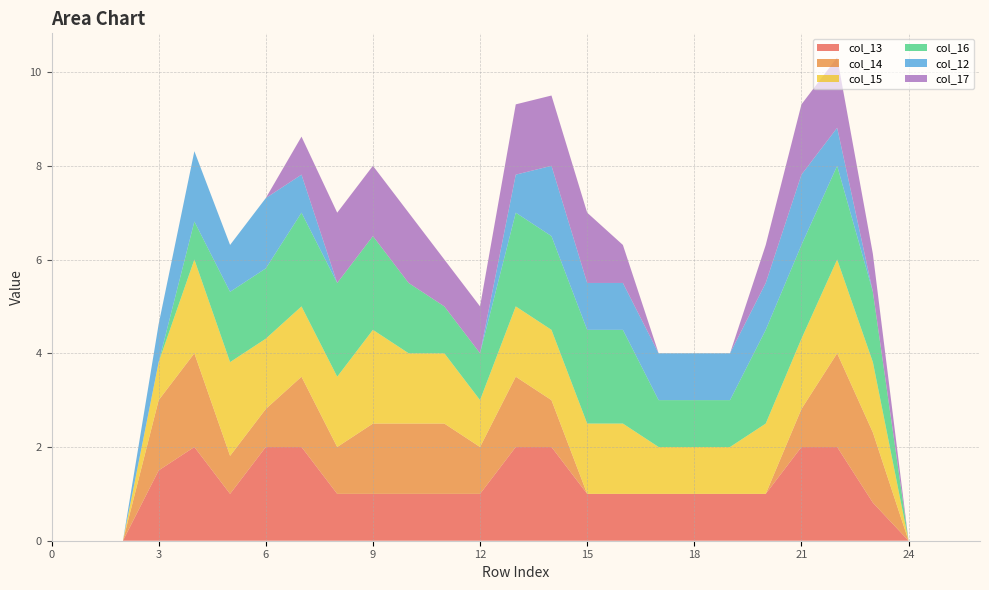

Reading left to right, extract all data points from this chart.

col_13: 0.0	0.0	0.0	1.5	2.0	1.0	2.0	2.0	1.0	1.0	1.0	1.0	1.0	2.0	2.0	1.0	1.0	1.0	1.0	1.0	1.0	2.0	2.0	0.8	0.0	0.0	0.0
col_14: 0.0	0.0	0.0	1.5	2.0	0.8	0.8	1.5	1.0	1.5	1.5	1.5	1.0	1.5	1.0	0.0	0.0	0.0	0.0	0.0	0.0	0.8	2.0	1.5	0.0	0.0	0.0
col_15: 0.0	0.0	0.0	0.8	2.0	2.0	1.5	1.5	1.5	2.0	1.5	1.5	1.0	1.5	1.5	1.5	1.5	1.0	1.0	1.0	1.5	1.5	2.0	1.5	0.0	0.0	0.0
col_16: 0.0	0.0	0.0	0.0	0.8	1.5	1.5	2.0	2.0	2.0	1.5	1.0	1.0	2.0	2.0	2.0	2.0	1.0	1.0	1.0	2.0	2.0	2.0	1.5	0.0	0.0	0.0
col_12: 0.0	0.0	0.0	0.8	1.5	1.0	1.5	0.8	0.0	0.0	0.0	0.0	0.0	0.8	1.5	1.0	1.0	1.0	1.0	1.0	1.0	1.5	0.8	0.0	0.0	0.0	0.0
col_17: 0.0	0.0	0.0	0.0	0.0	0.0	0.0	0.8	1.5	1.5	1.5	1.0	1.0	1.5	1.5	1.5	0.8	0.0	0.0	0.0	0.8	1.5	1.5	0.8	0.0	0.0	0.0